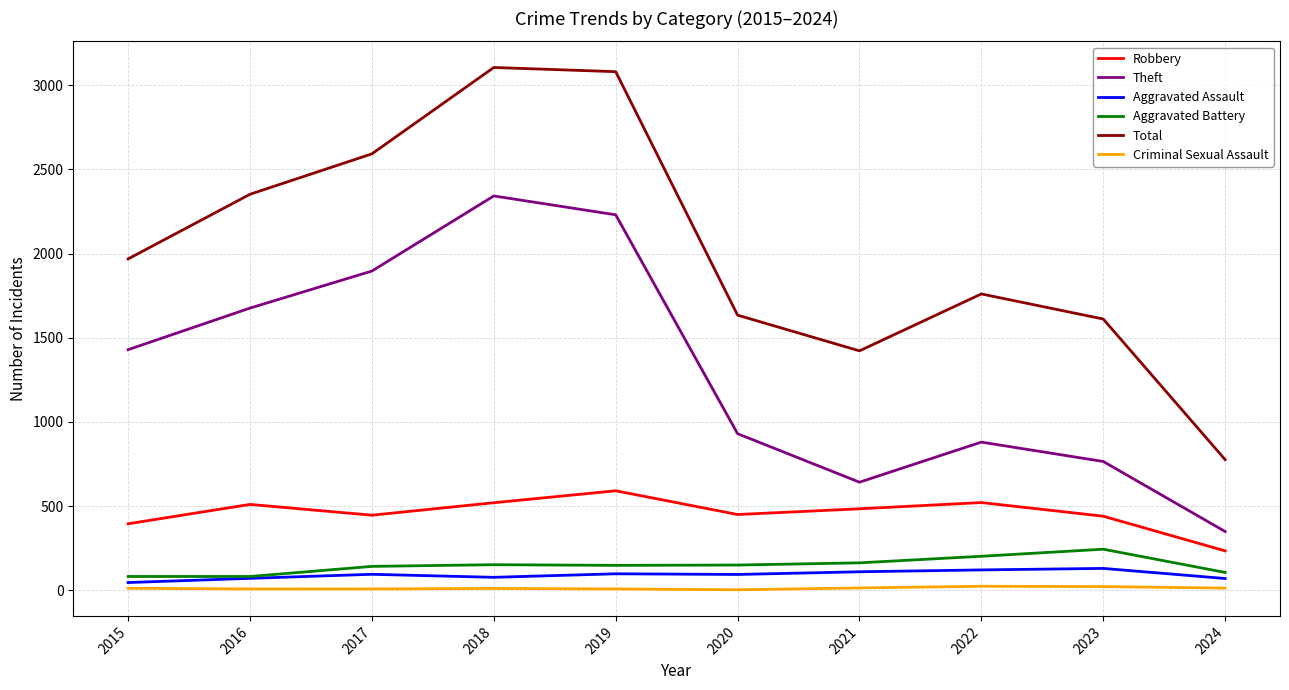

Which series has the largest total across all categories?

Total